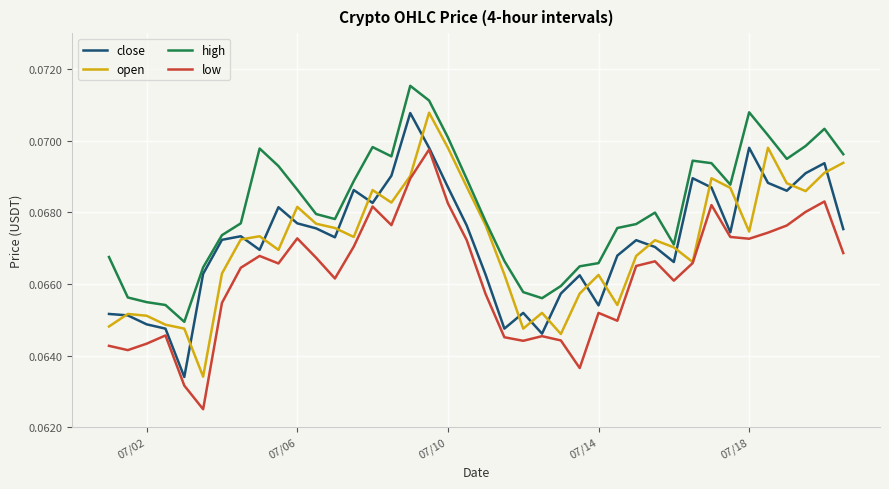

What is the sum of all open values?

2.7